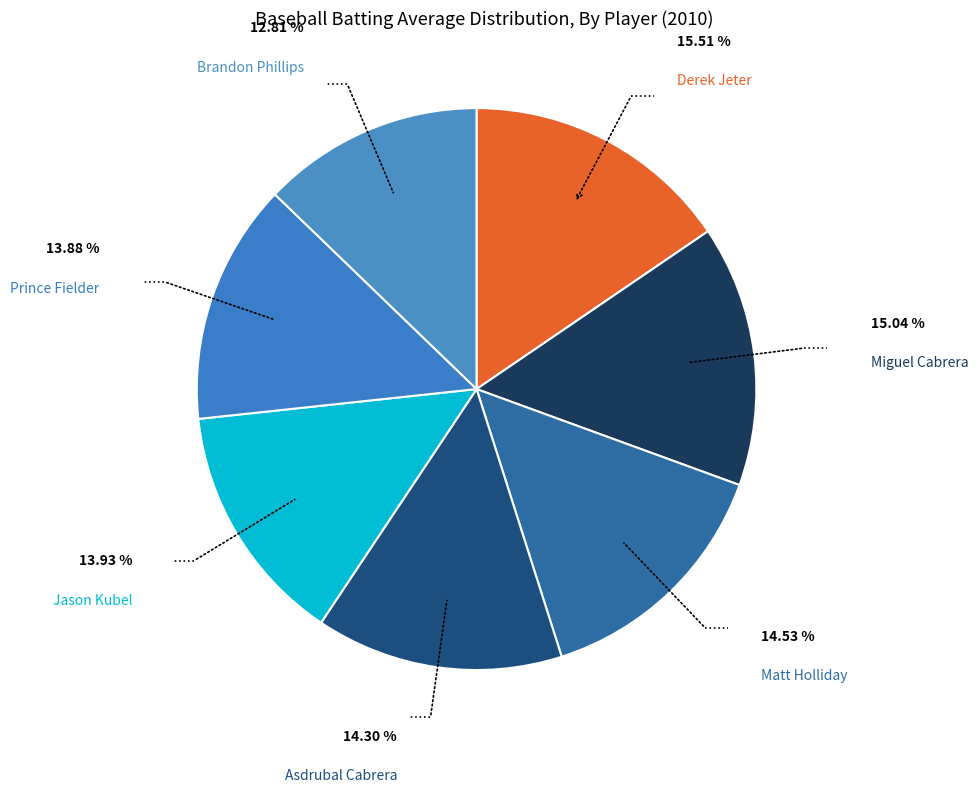

Is there any slice that represents more than half of the pie?

No